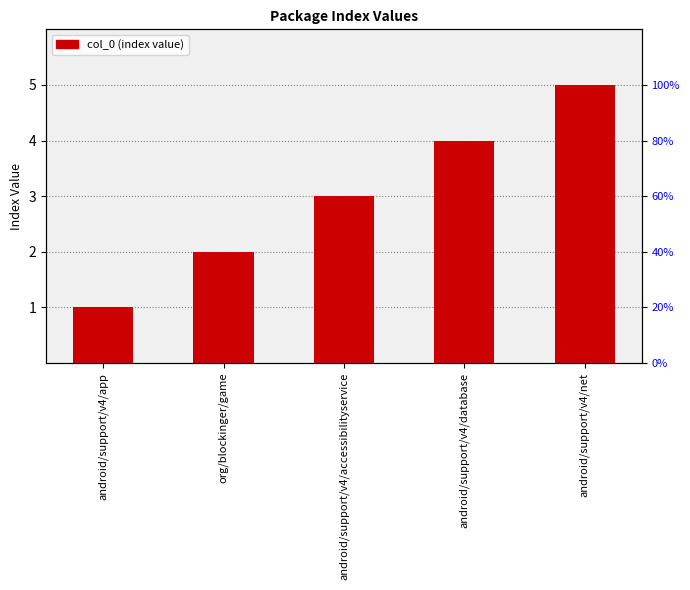

At which label does the data first exceed 3?

android/support/v4/database